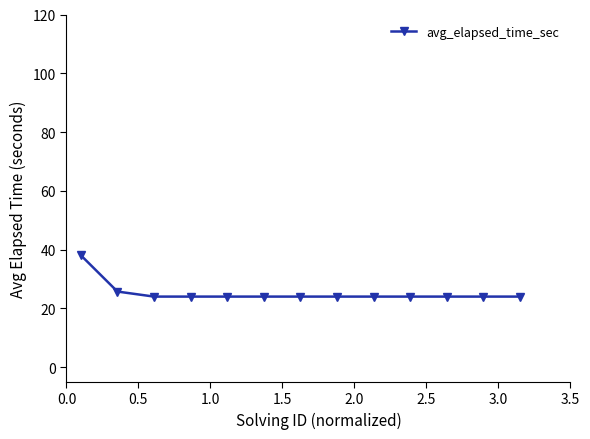

What is the average value?

25.2